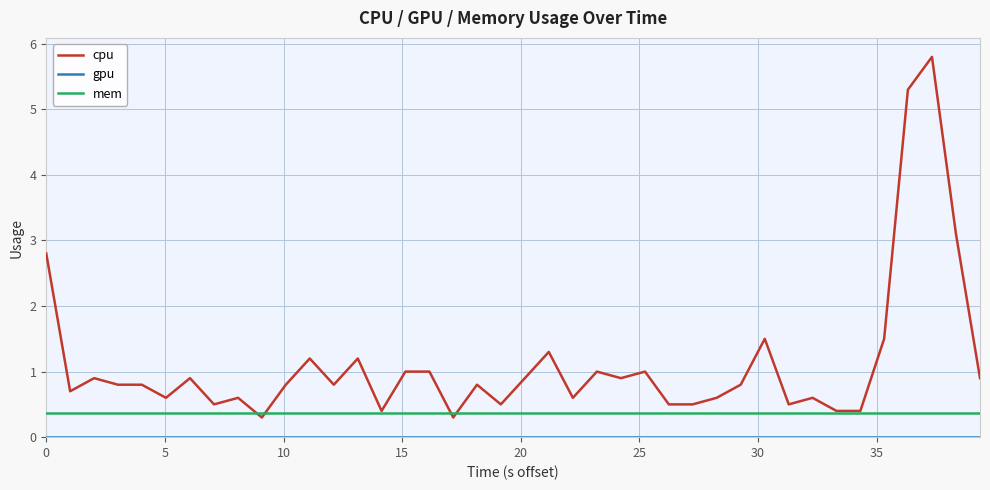

Which series has the largest range (max minus min)?

cpu